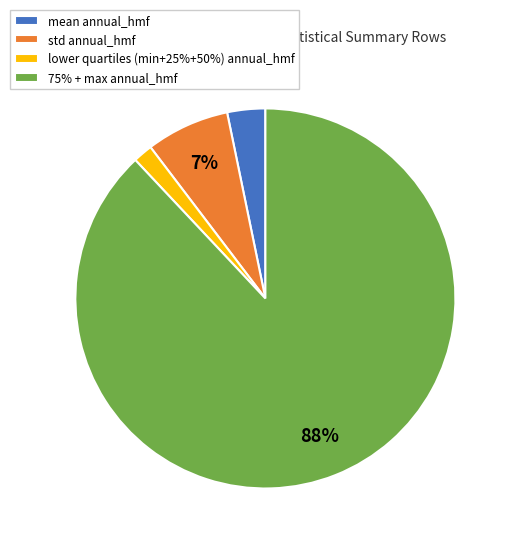

Rank the categories by value from lowest to highest.

lower quartiles (min+25%+50%) annual_hmf, mean annual_hmf, std annual_hmf, 75% + max annual_hmf